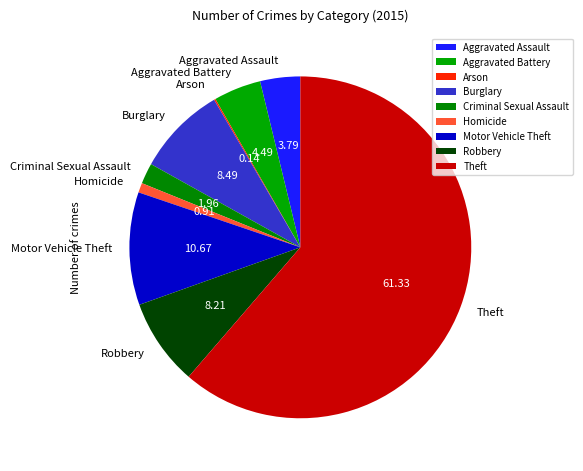

What is the ratio of the value at Burglary to the value at Motor Vehicle Theft?

0.8